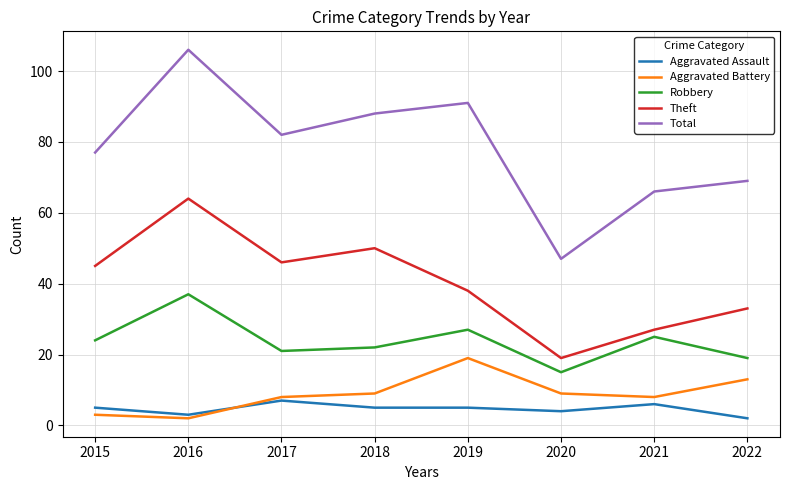

True or false: Aggravated Assault and Total cross at least once.

False